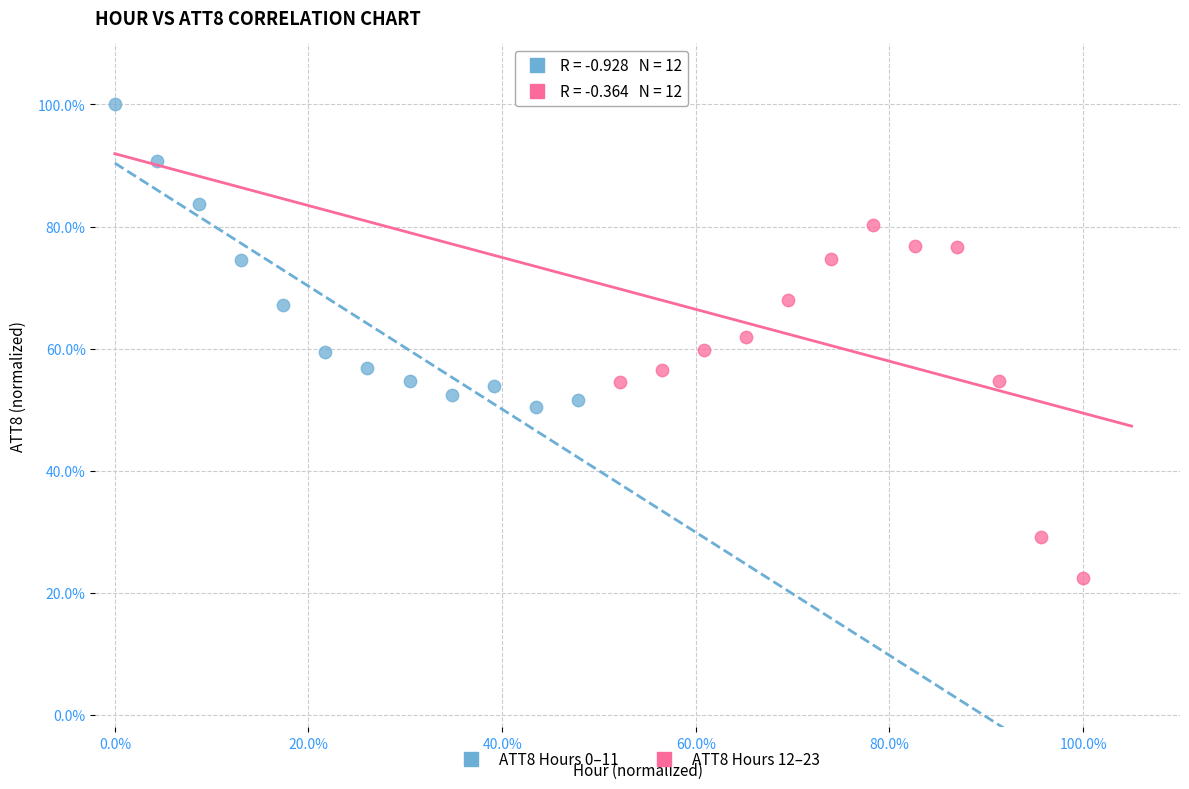

What are all the series names shown in the legend?

ATT8 Hours 0–11, ATT8 Hours 12–23